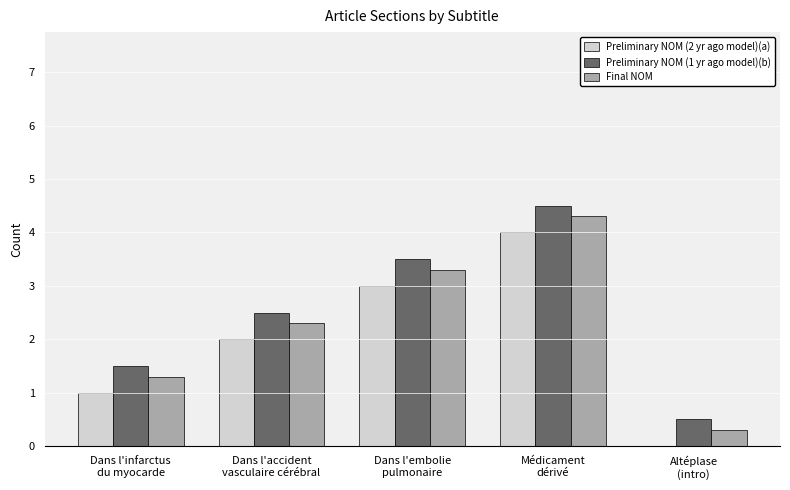

The value of Preliminary NOM (2 yr ago model)(a) at Dans l'infarctus
du myocarde is 1.4. True or false?

False